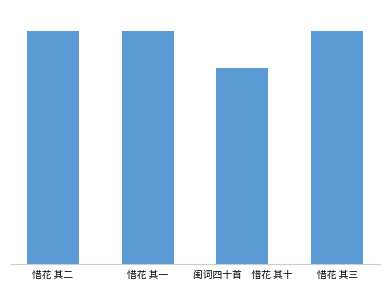

Which has a higher value, 惜花 其一 or 闺词四十首　惜花 其十?

惜花 其一